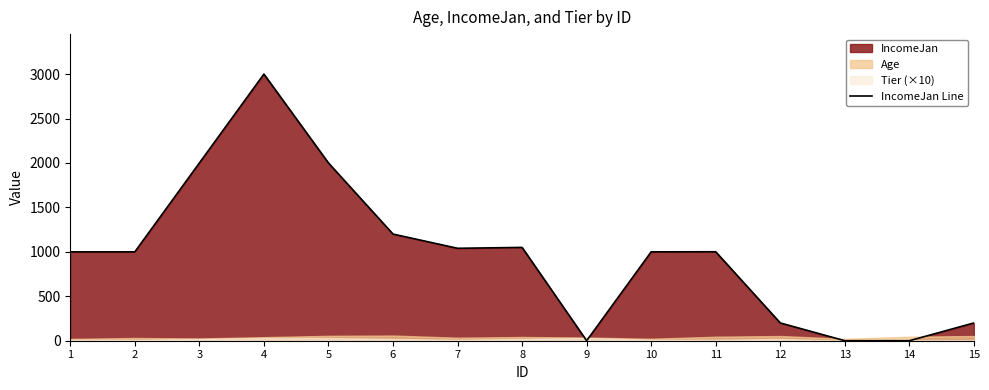

How many values are below 1000?

5